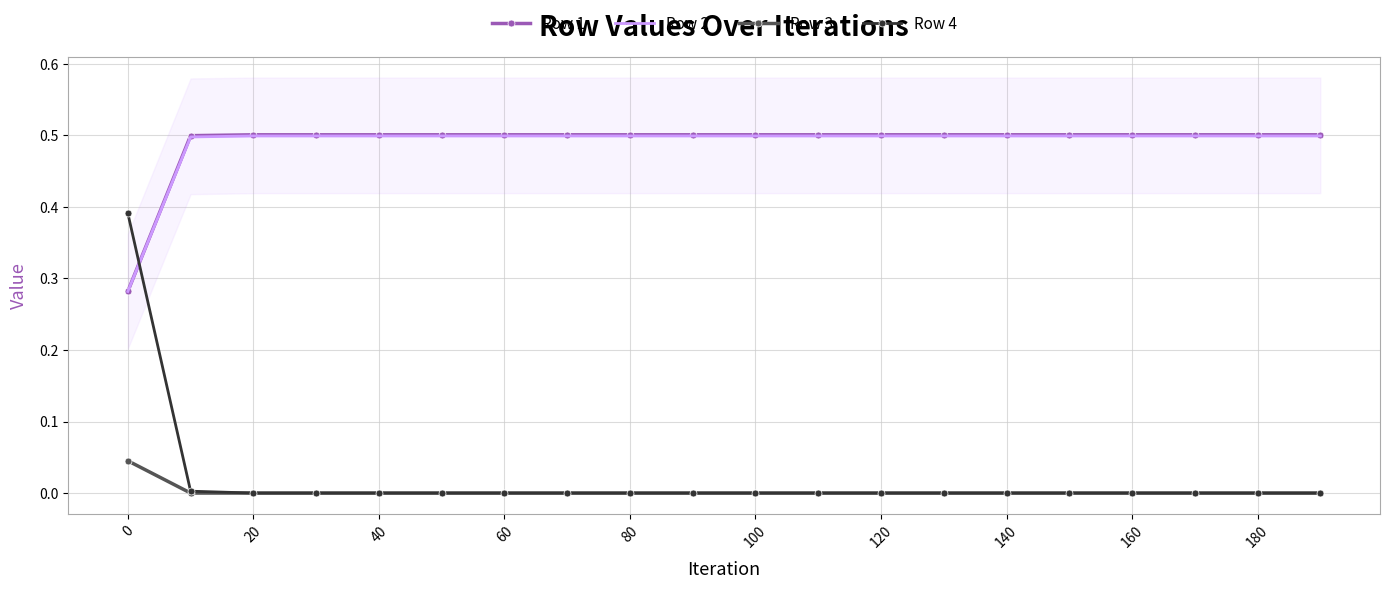

True or false: Row 4 and Row 3 intersect in this chart.

False